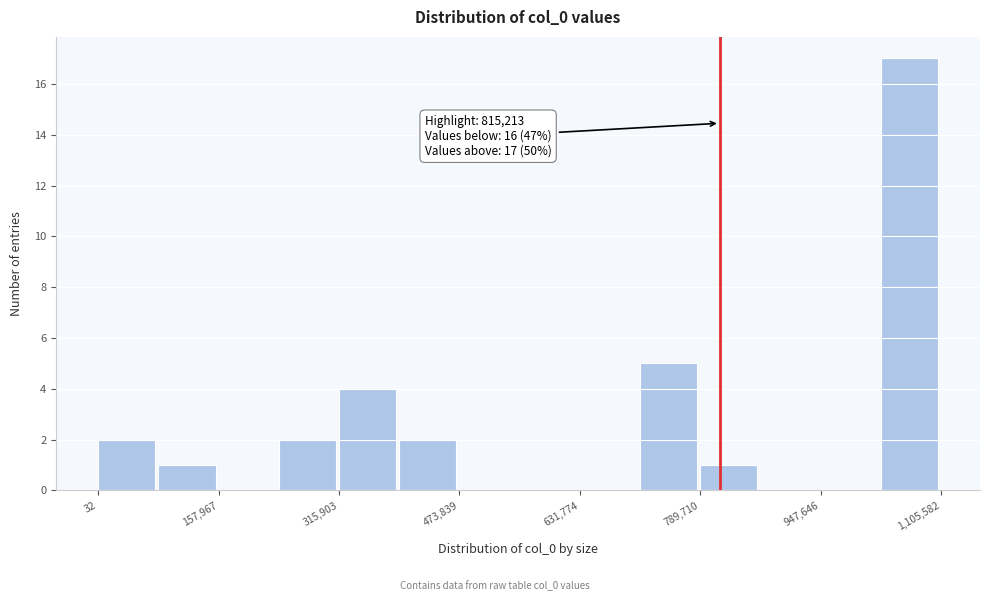

Around what value on the x-axis is the tallest bar? Give the approximate position of its centre, as read against the axis.

1060000